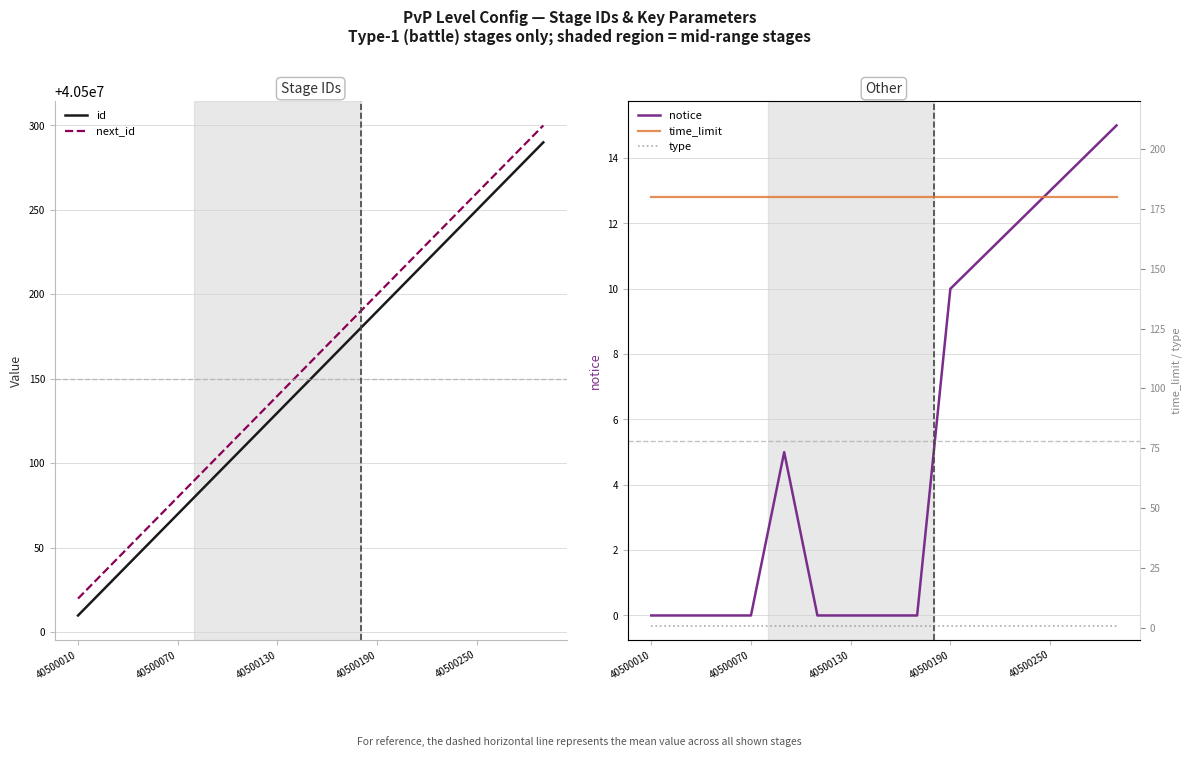

At how many categories does at least one series exceed 11891931?

15